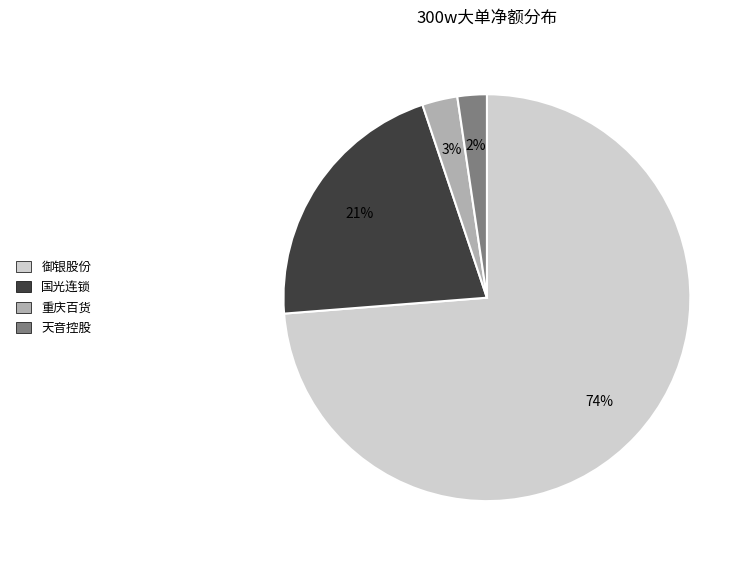

To the nearest percent, what is the average slice percentage?

25%